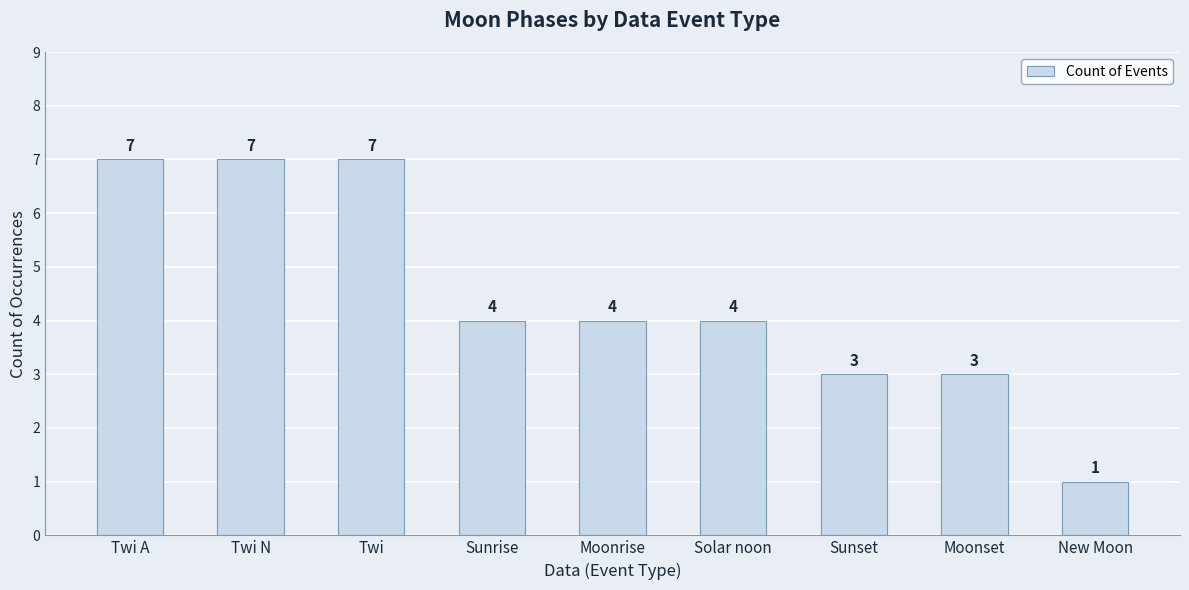

What value does the data have at Sunrise?

4